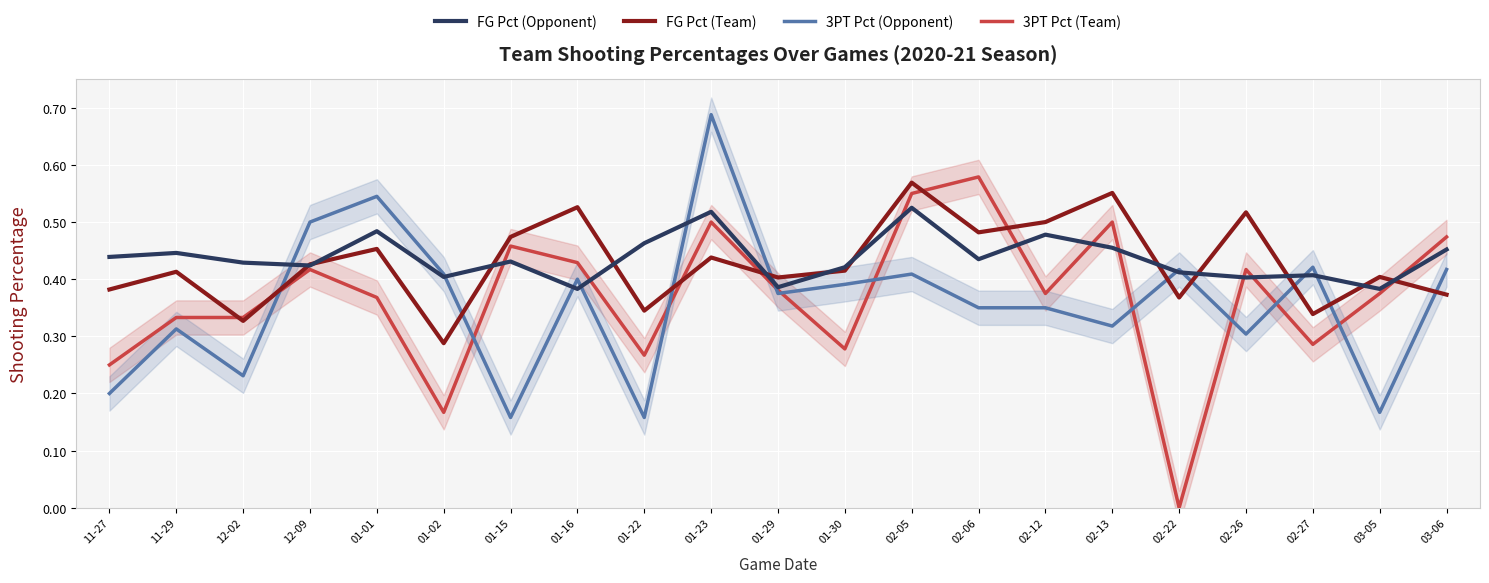

Which has a higher value, 11-27 or 02-06?

02-06